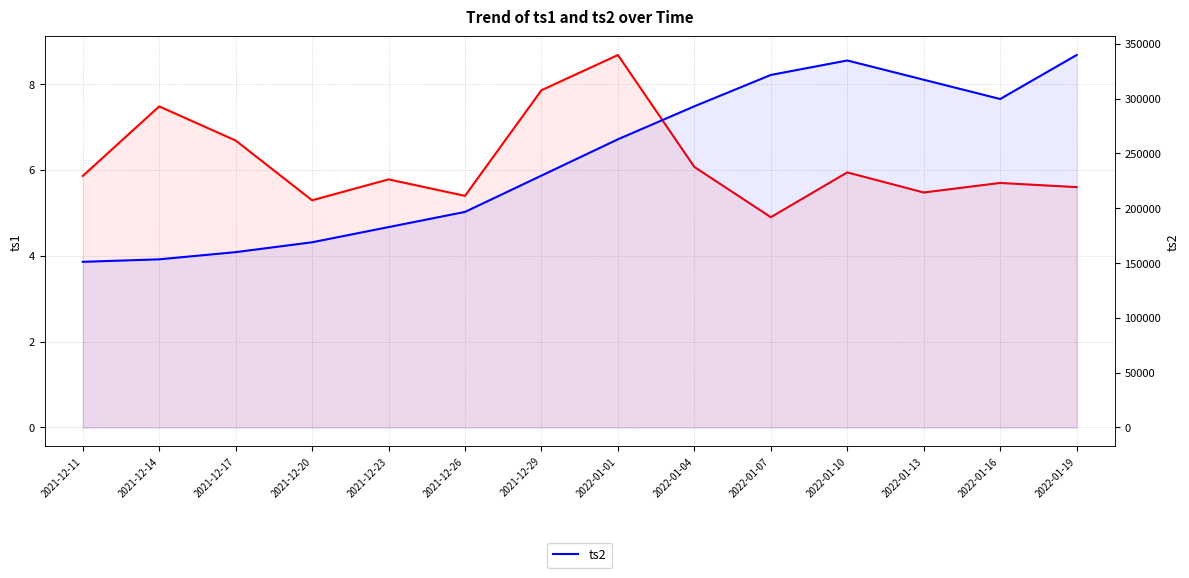

Is the value of ts1 at 2021-12-17 greater than the value of ts2 at 2022-01-13?

No